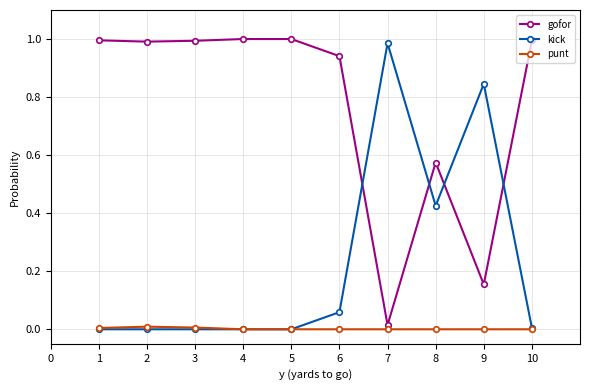

Rank the series by their average value, from lowest to highest.

punt, kick, gofor